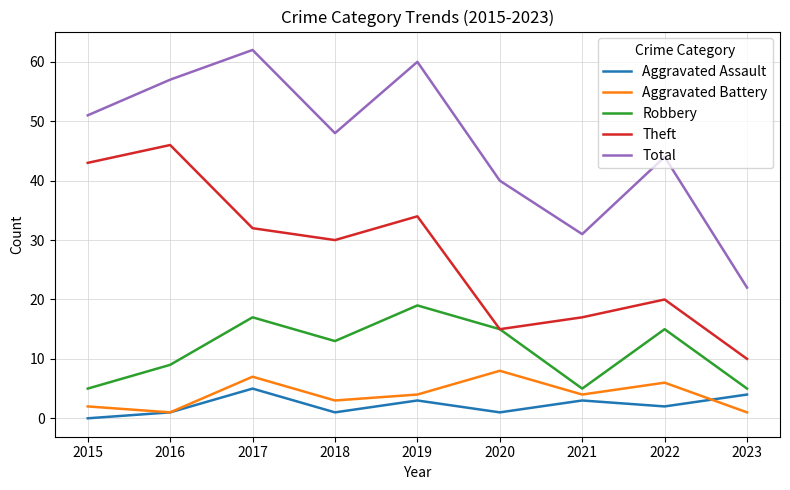

At which category is the sum across all series the highest?

2017